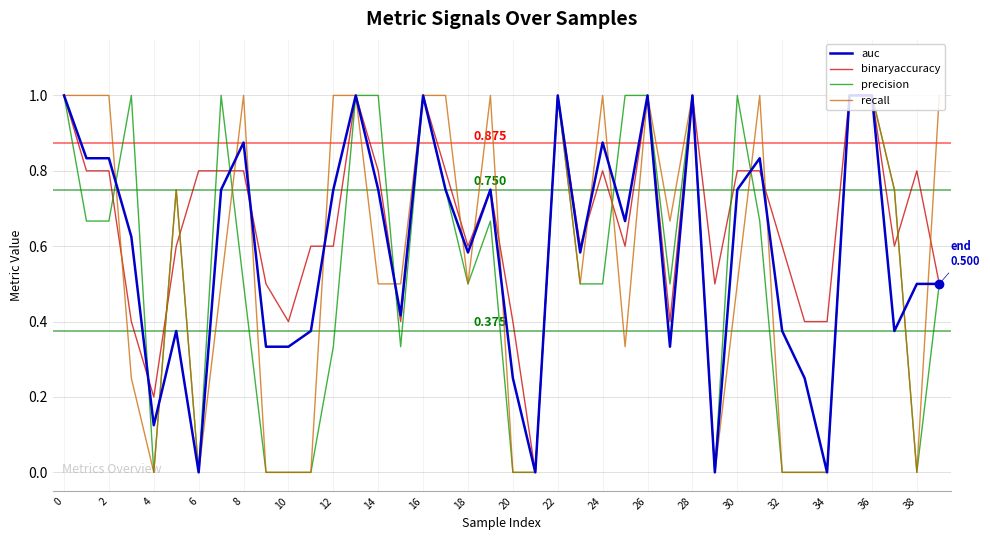

Which series has the largest total across all categories?

binaryaccuracy